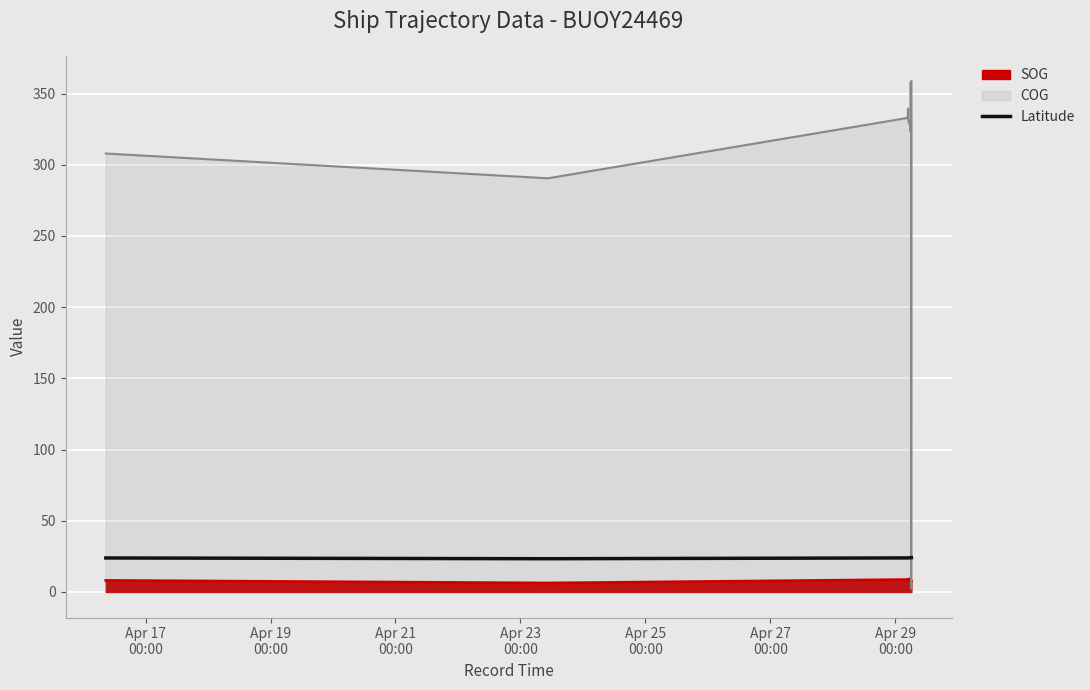

Does the chart display data point markers on the line(s)?

No